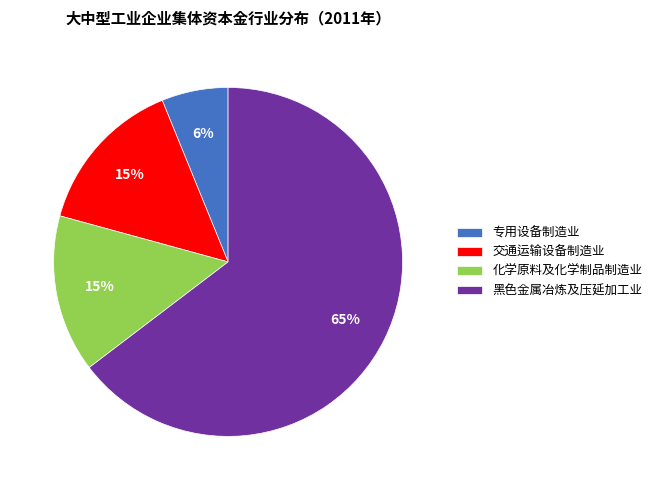

Between 黑色金属冶炼及压延加工业 and 化学原料及化学制品制造业, which is larger?

黑色金属冶炼及压延加工业